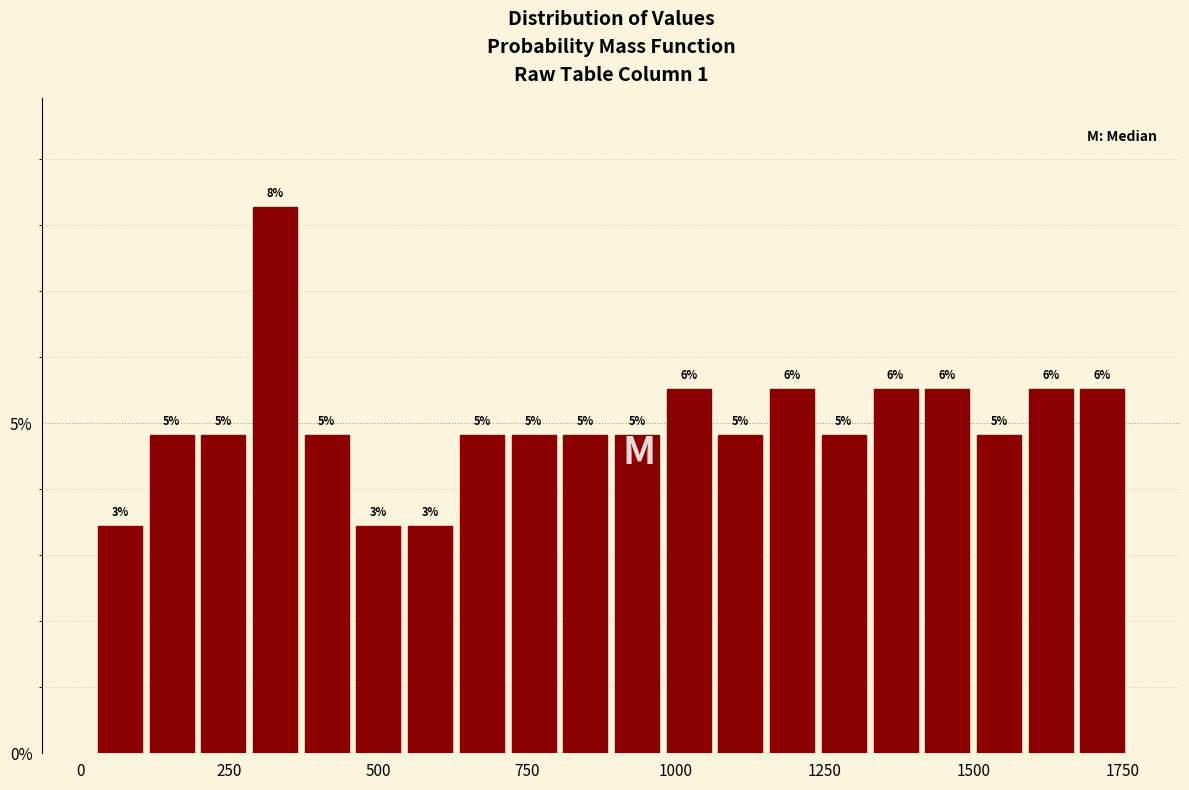

Read against the x-axis, roughly where is the centre of the tallest bar?

350